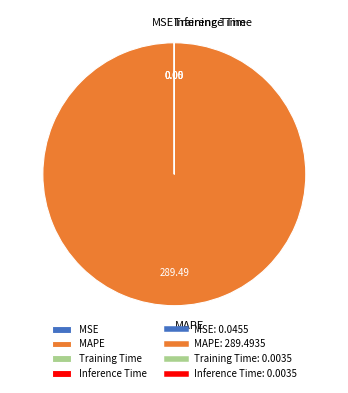

What is the largest slice in the pie chart?

MAPE